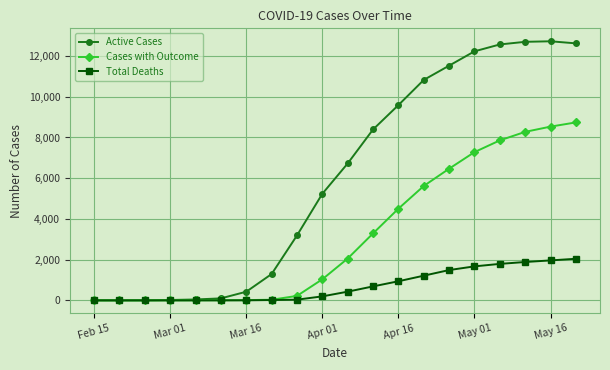

True or false: Active Cases has more than 0 points higher than both neighbors.

True